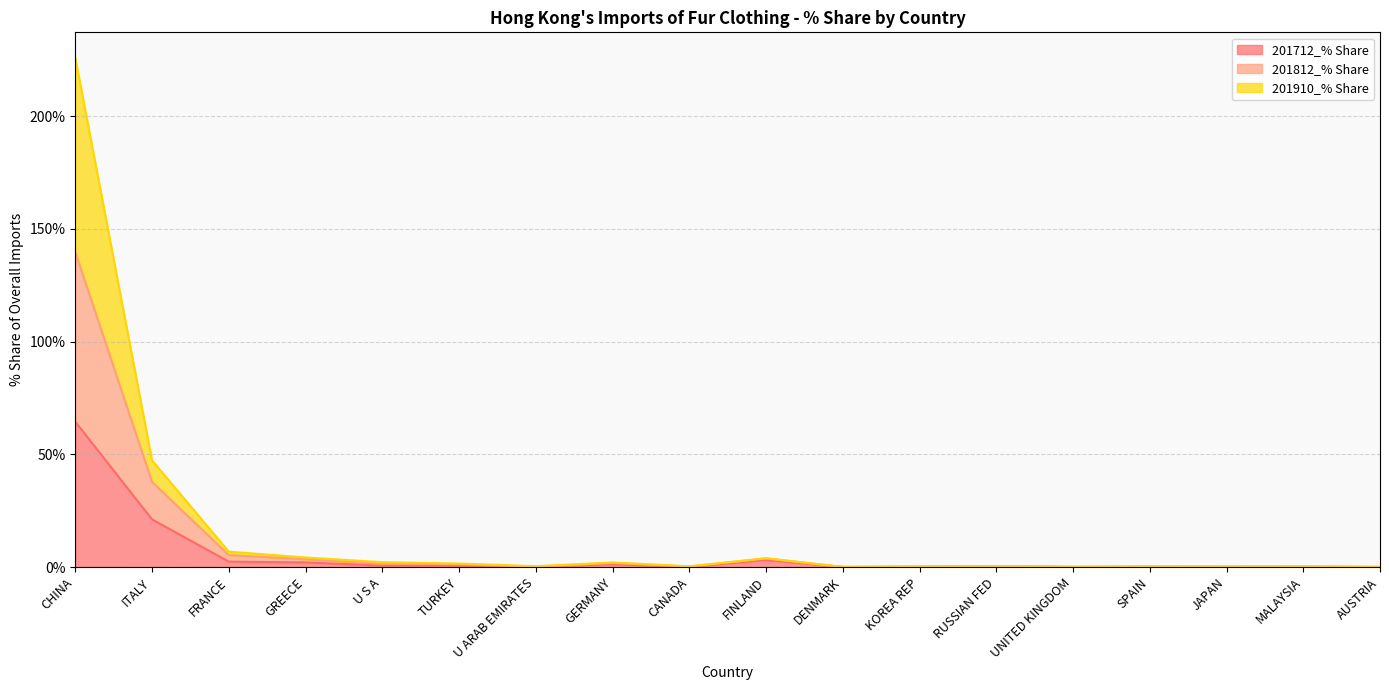

Which category has the highest value in the 201712_% Share series?

CHINA